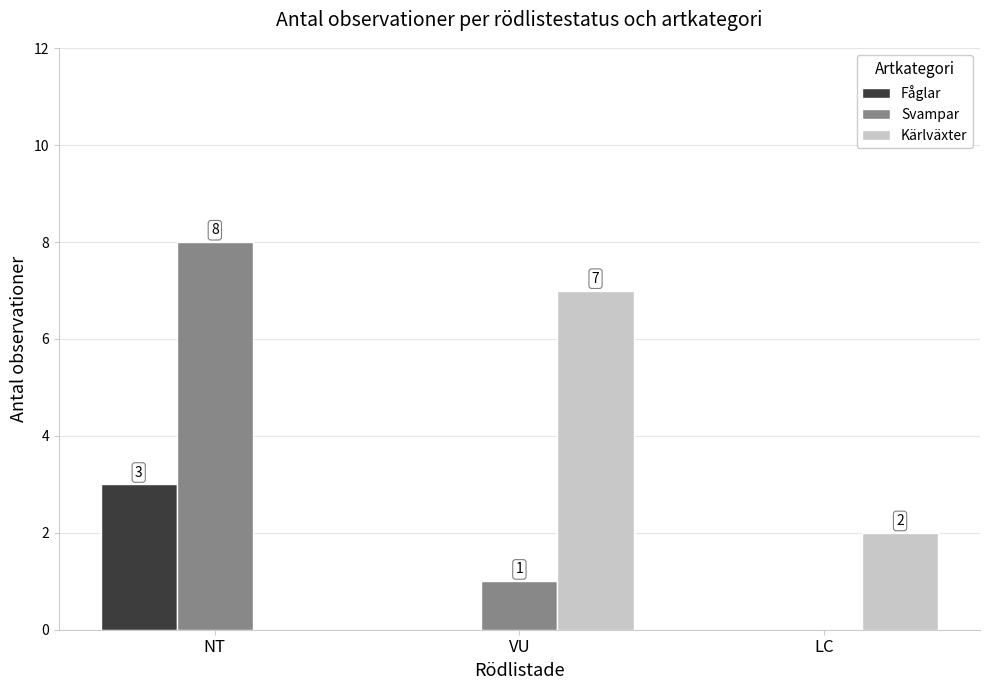

Which category has the highest value across all series?

NT